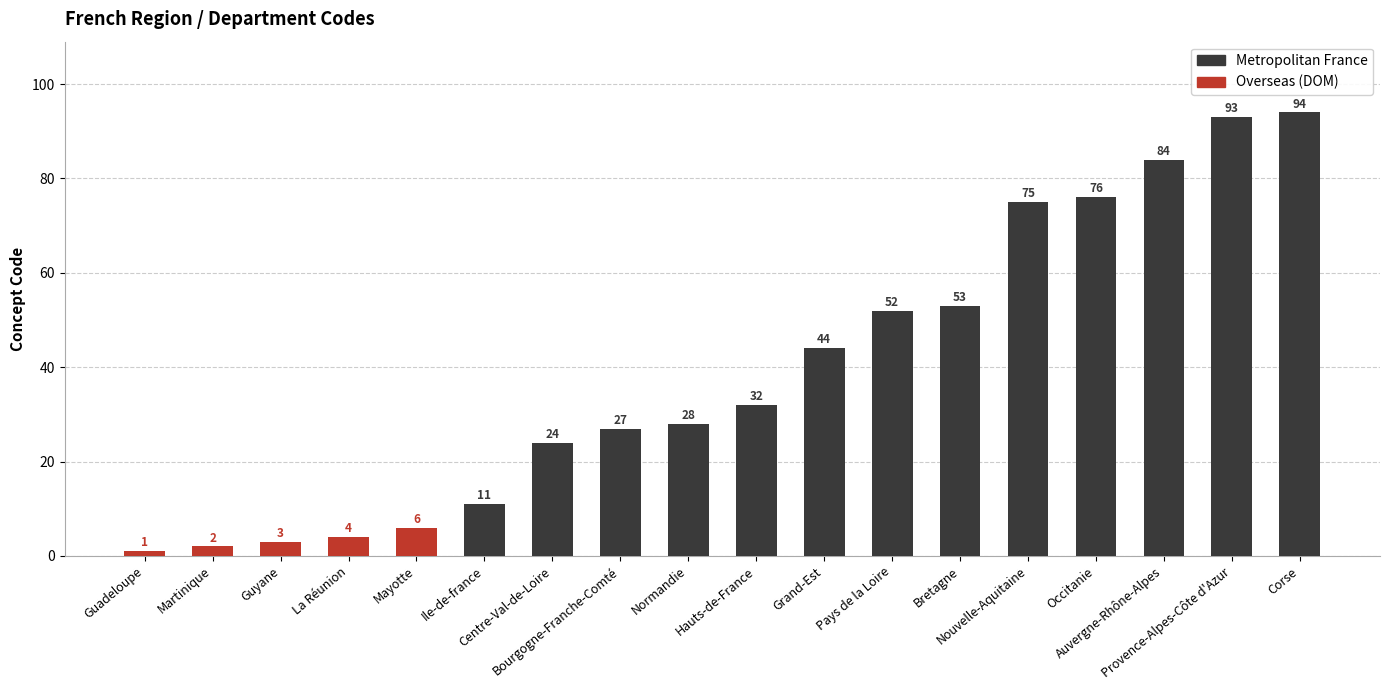

The value at Provence-Alpes-Côte d'Azur is 93. True or false?

True